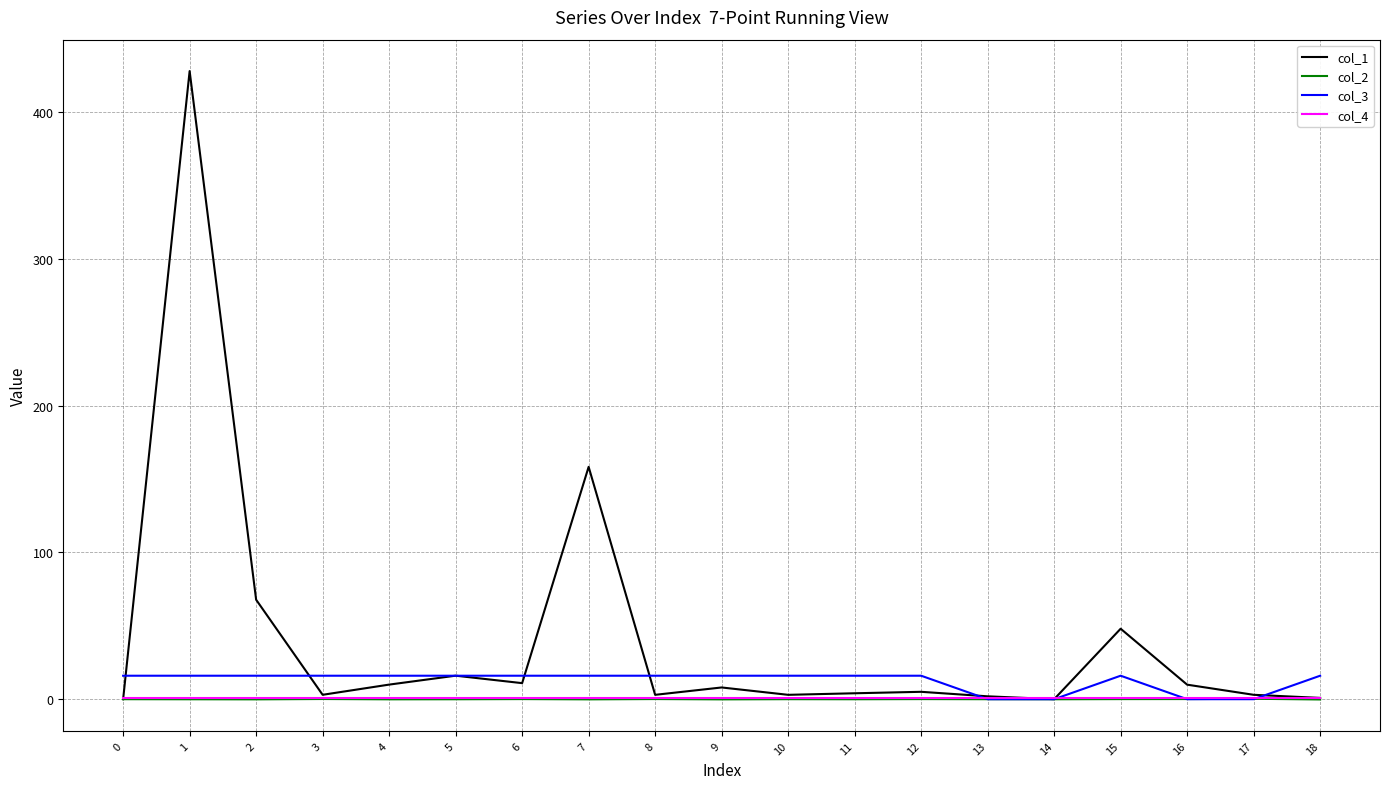

The col_4 series shows 1.0 at 10. True or false?

True